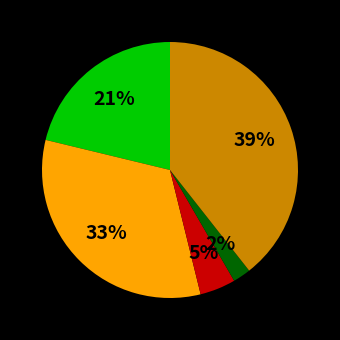

Is there any slice that represents more than half of the pie?

No